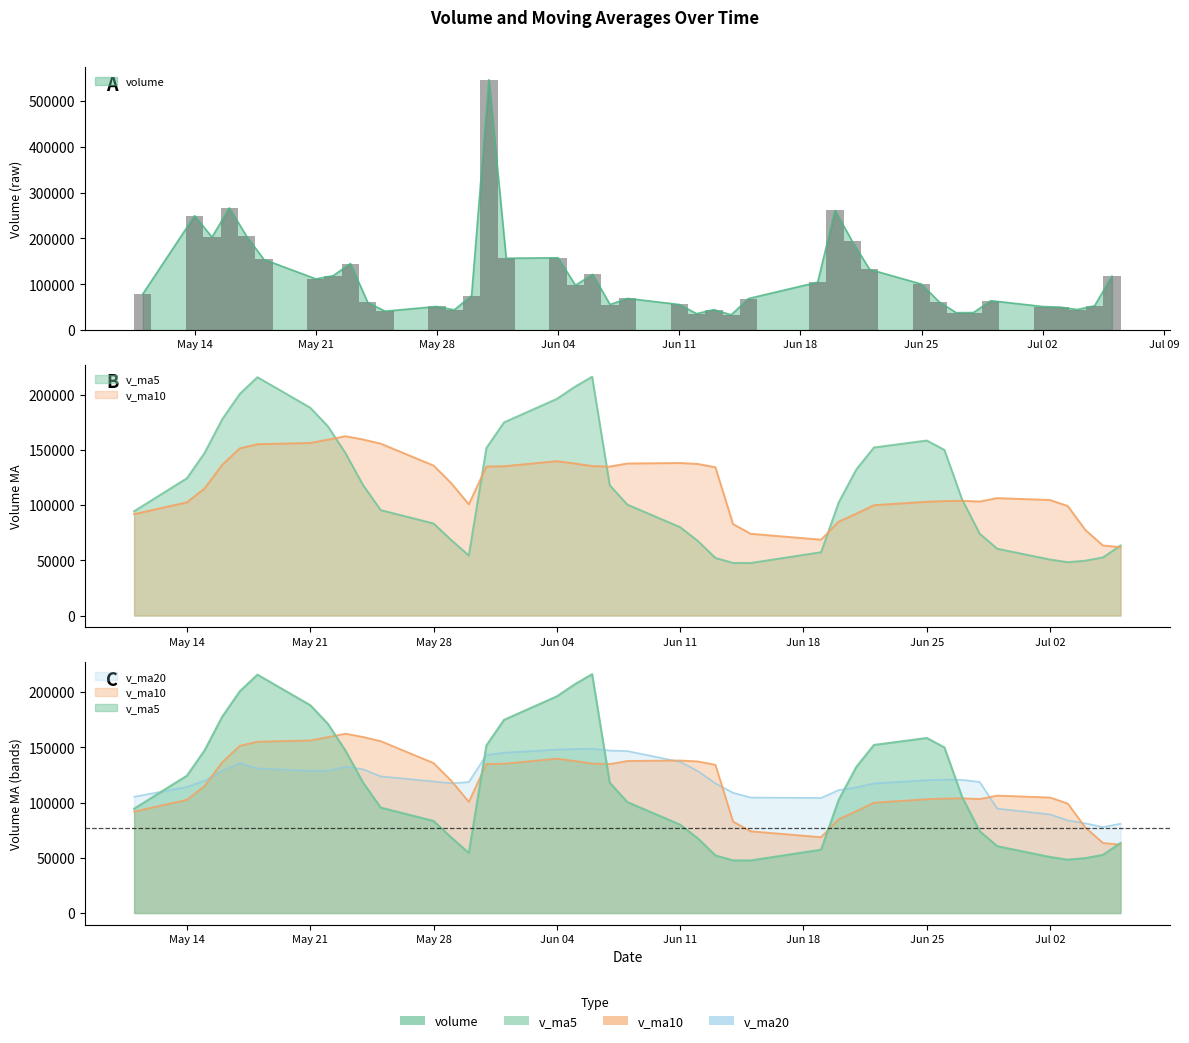

Rank the series by their average value, from lowest to highest.

volume, v_ma5, v_ma10, v_ma20